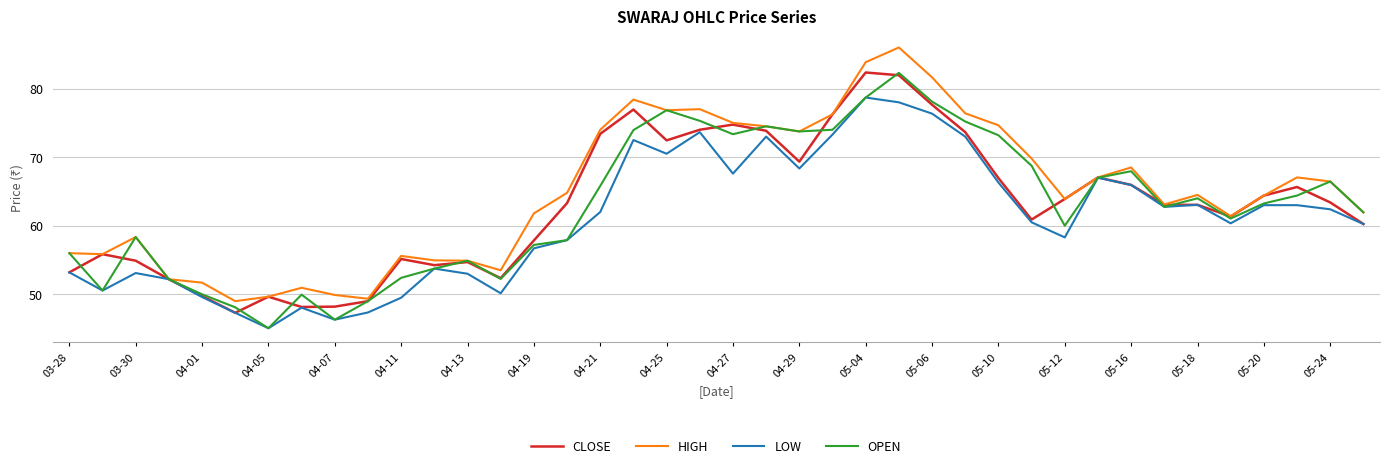

What is the maximum value for HIGH?

86.0